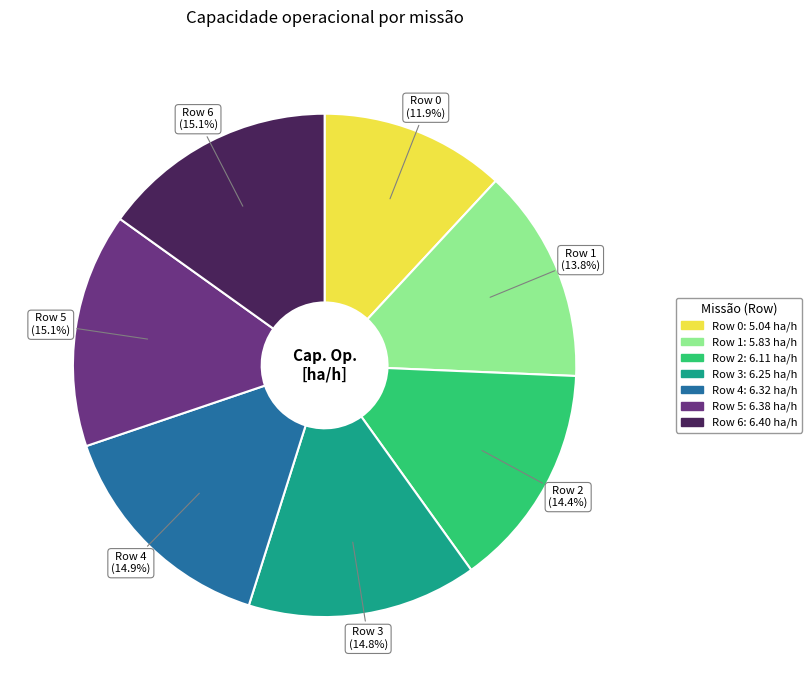

Which category has the smallest portion of the pie?

Row 0